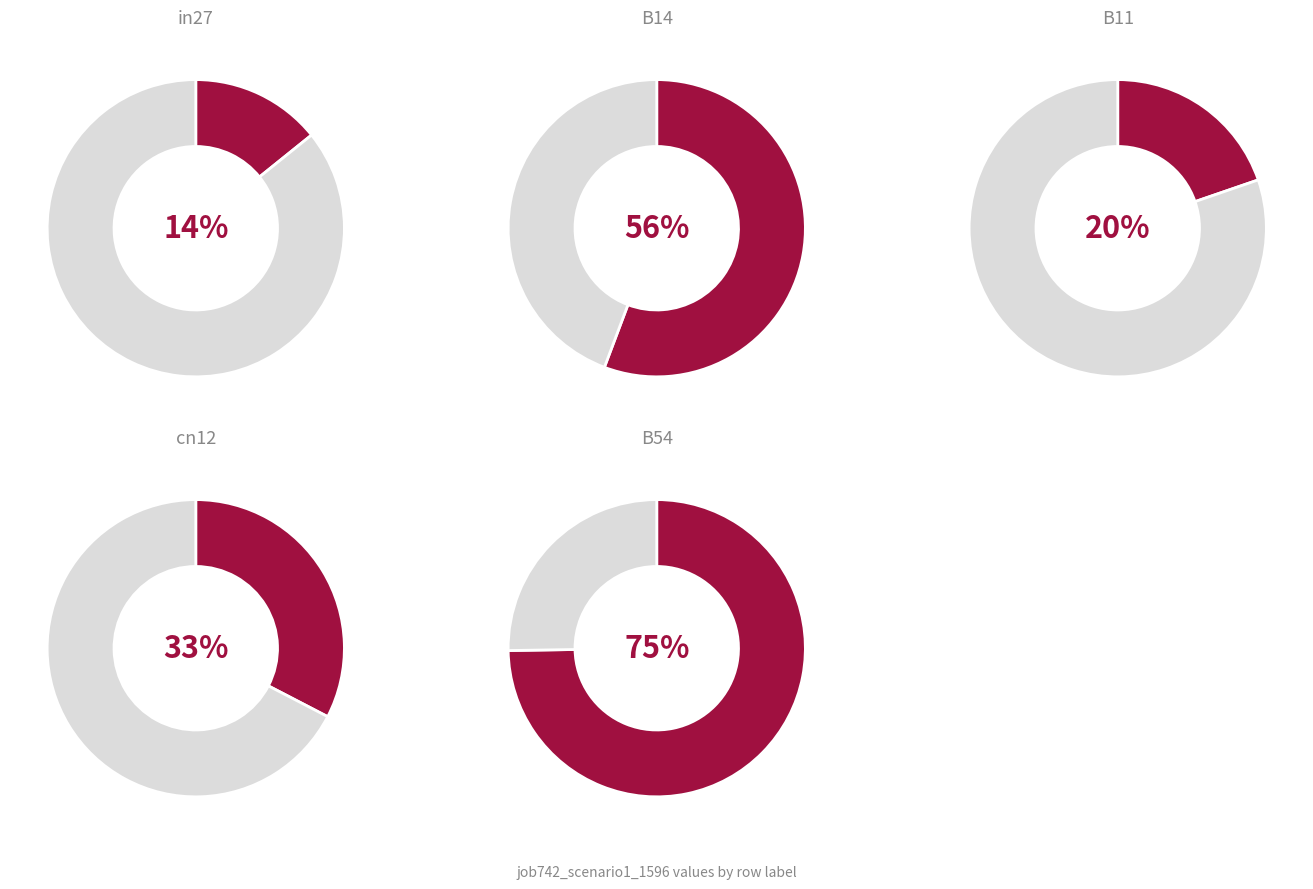

Rank the categories by value from lowest to highest.

in27, B11, cn12, B14, B54